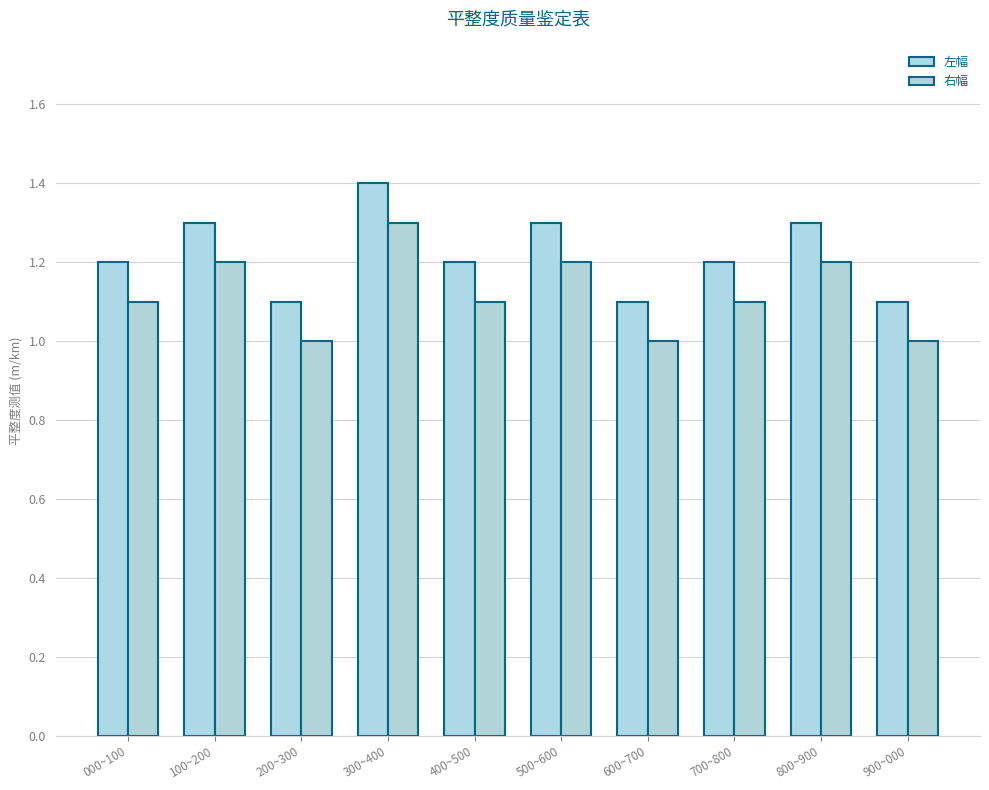

How many series are shown in this chart?

2